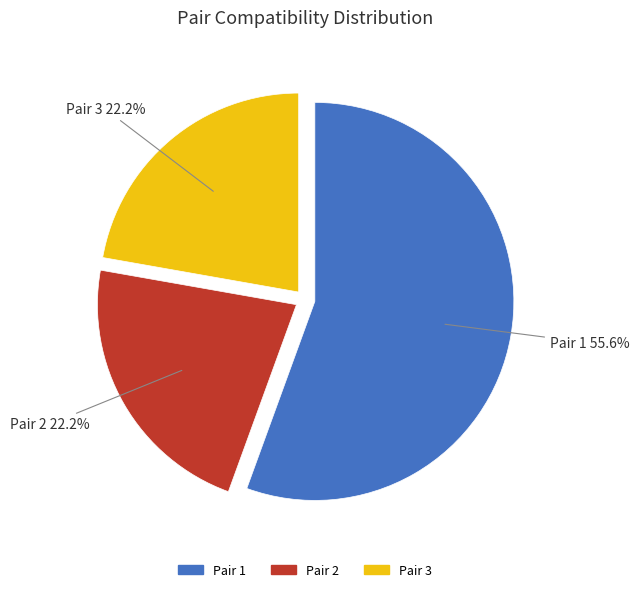

Which category accounts for the majority?

Pair 1